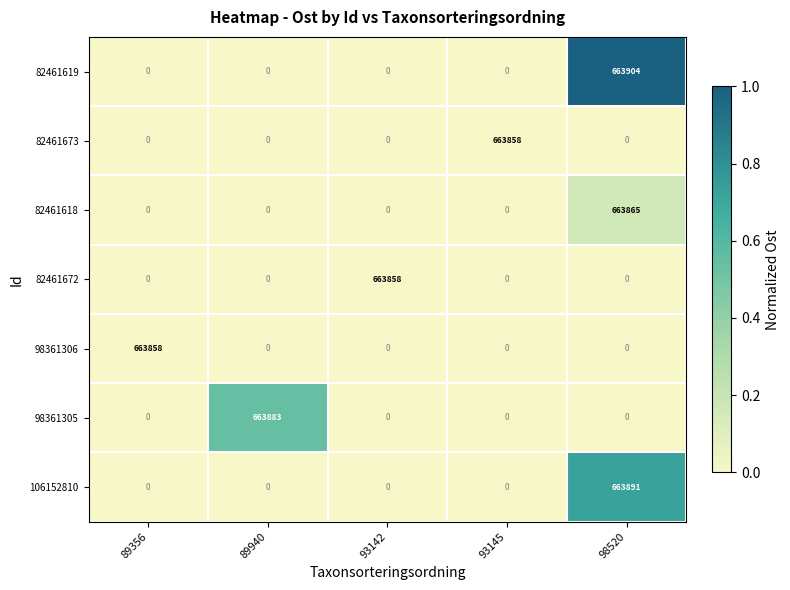

Is it true that 82461619 equals 0 at 93145?

True